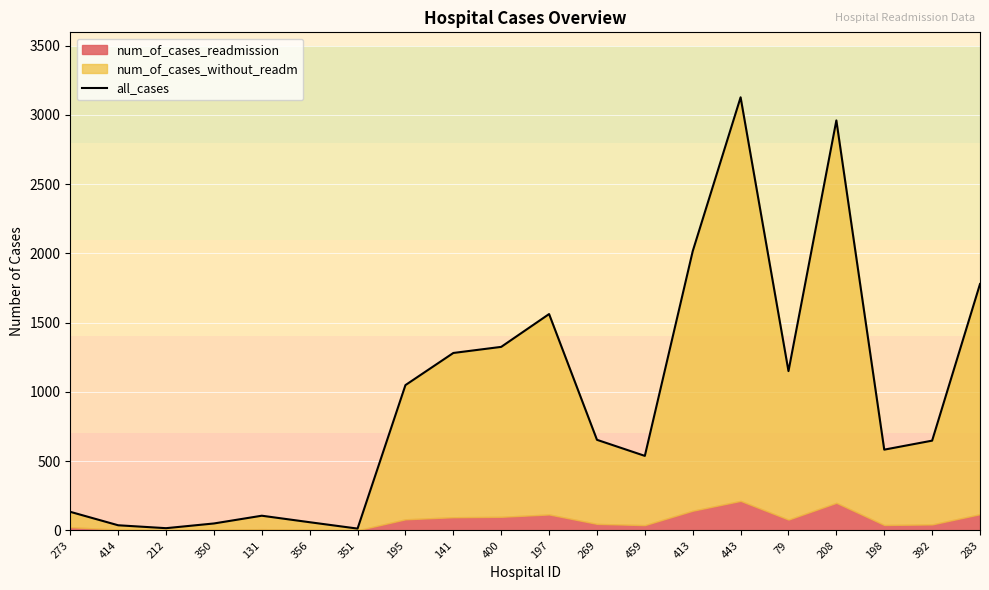

Is it true that the value at 79 is 1150?

True